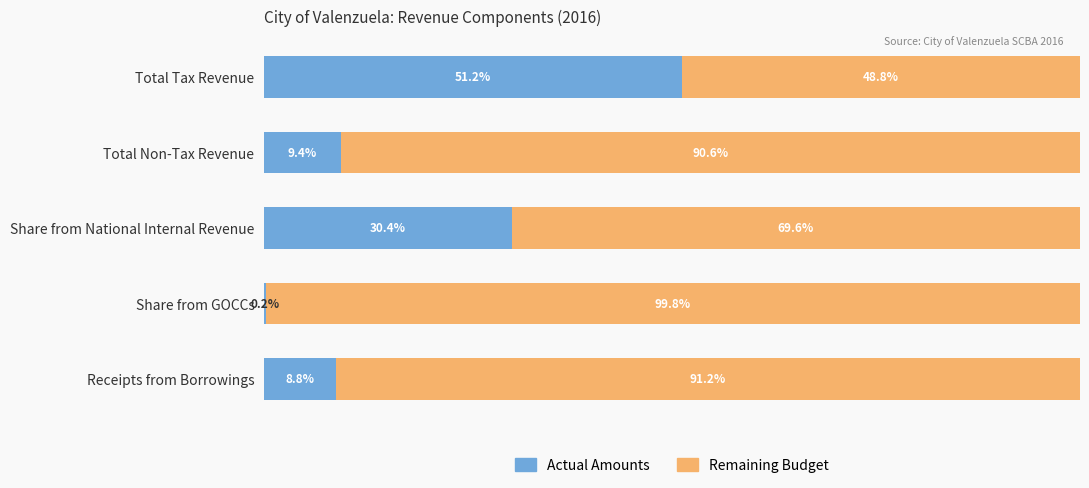

Where is Actual Amounts nearest to the value 25?

Share from National Internal Revenue